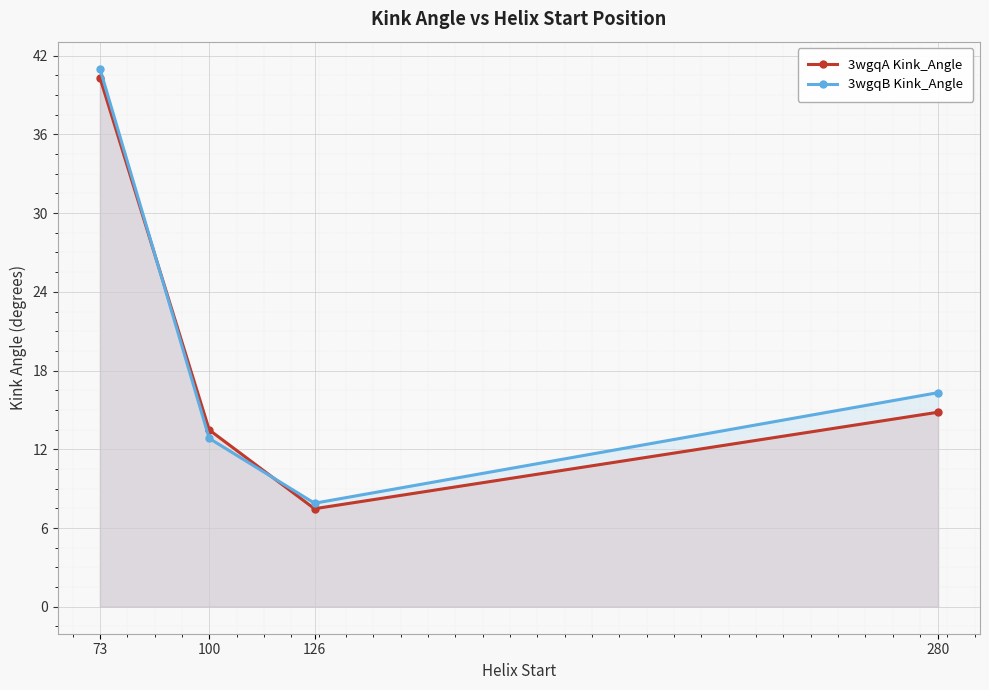

Rank the series by their average value, from highest to lowest.

3wgqB Kink_Angle, 3wgqA Kink_Angle